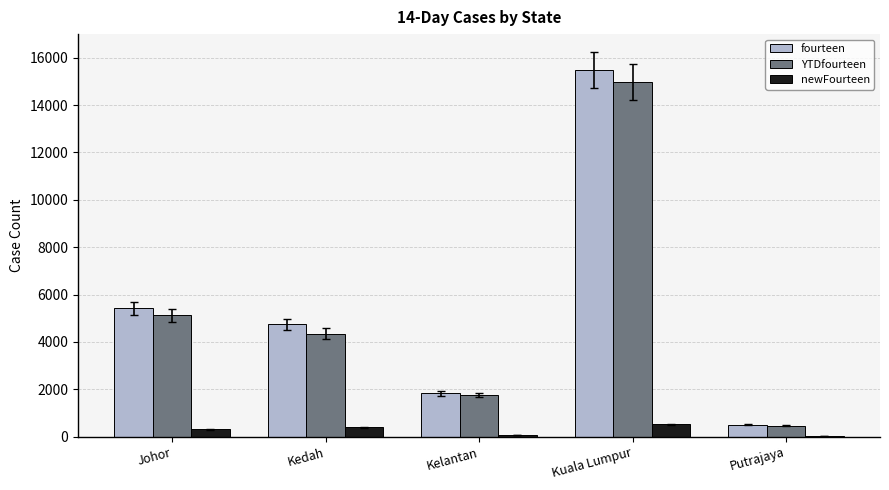

At which category is the sum across all series the highest?

Kuala Lumpur